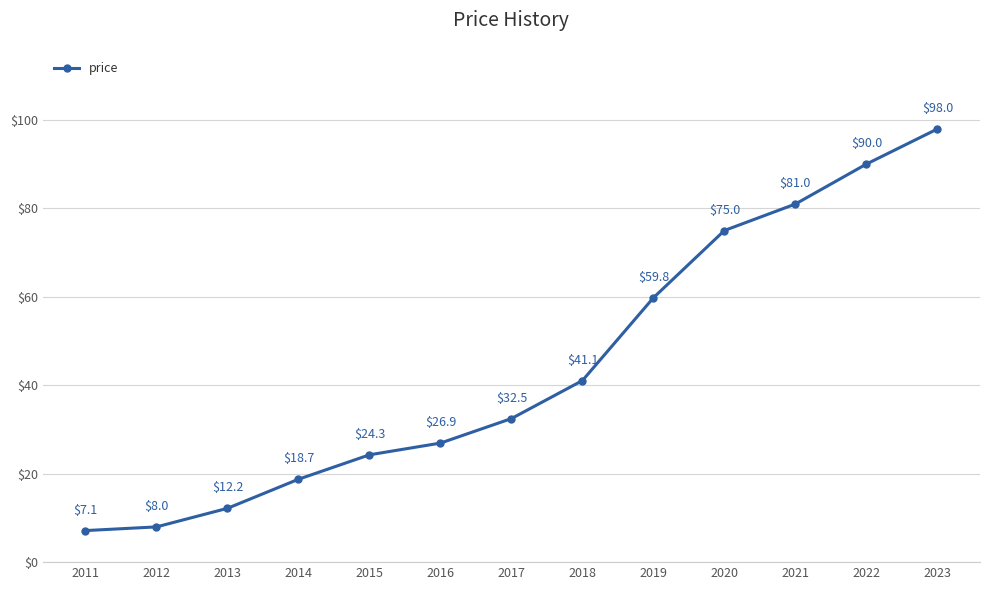

At which label does the data first exceed 32?

2017